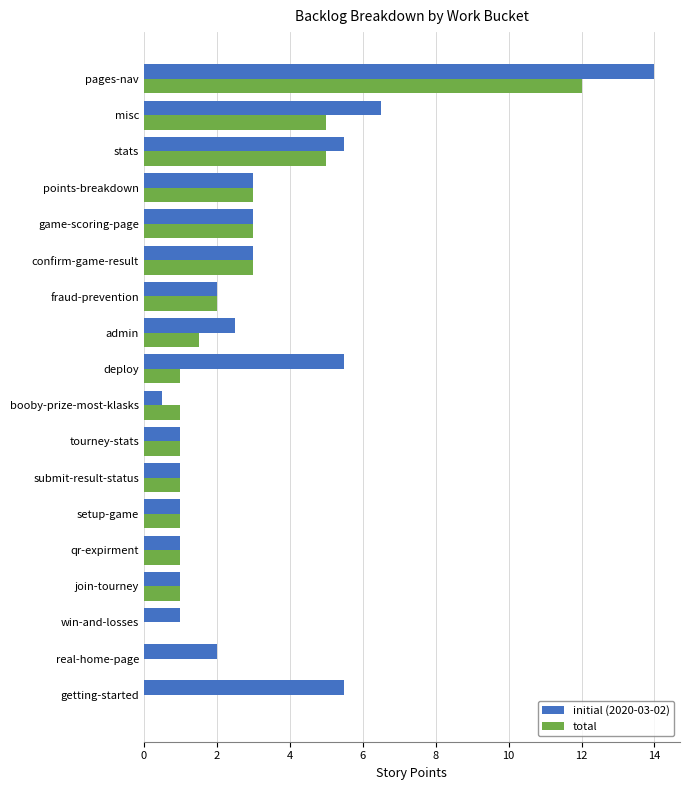

Which series has the largest total across all categories?

initial (2020-03-02)